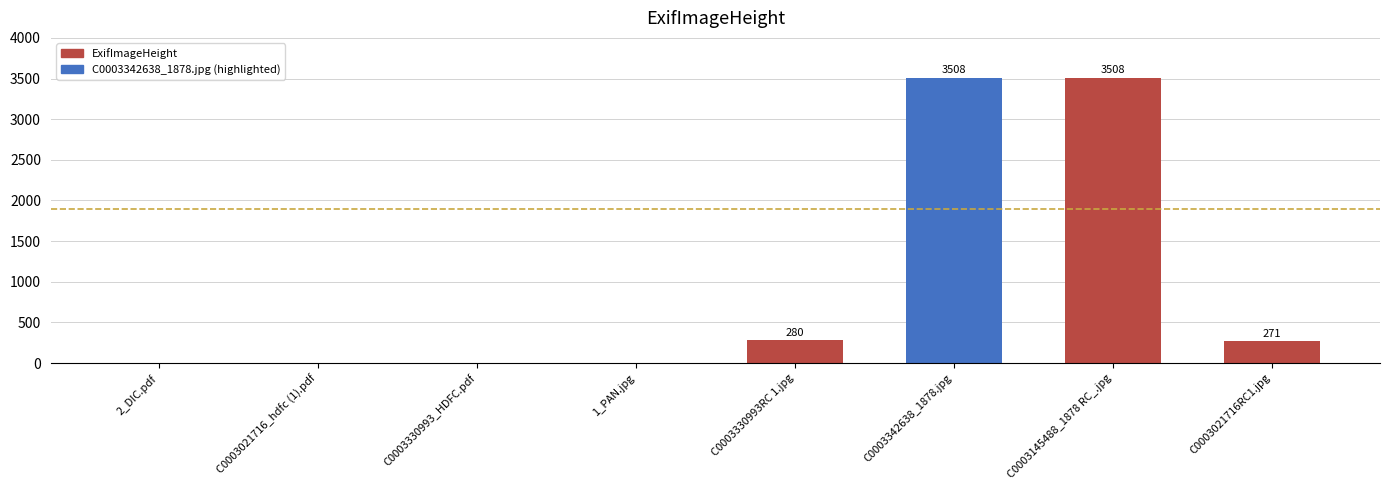

What is the sum of all values?

7567